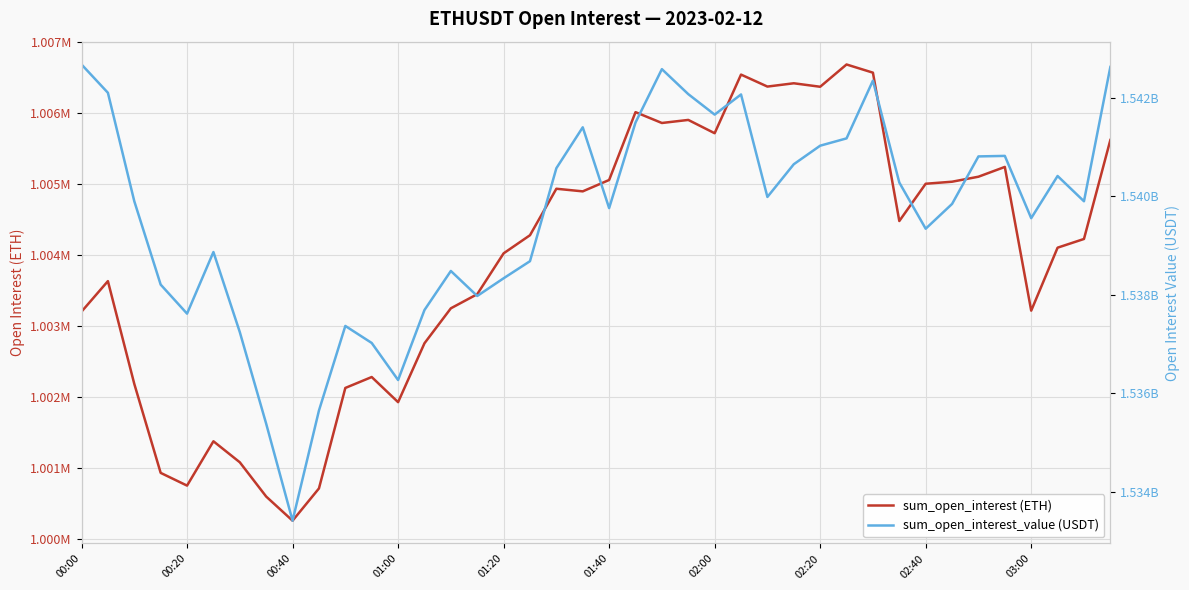

At which label does sum_open_interest_value (USDT) first exceed 1539900621?

00:00